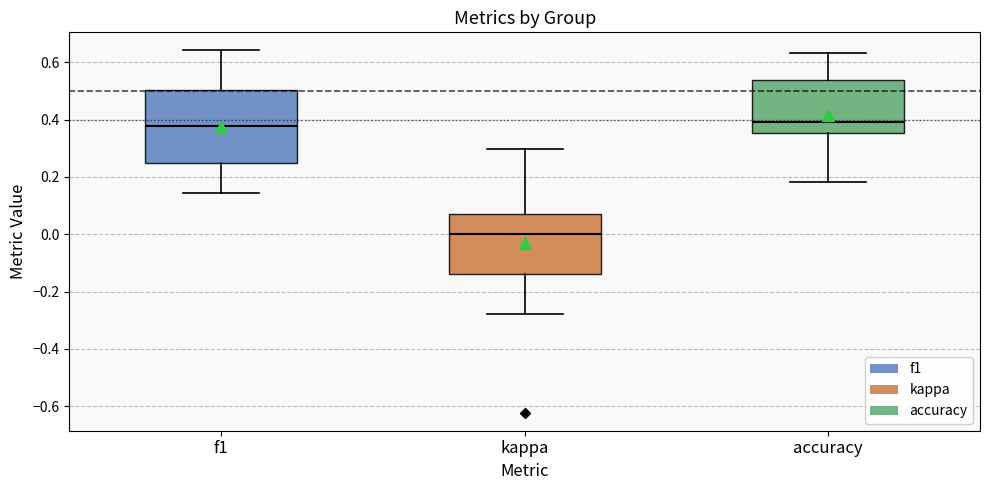

Reading left to right, read every box against the y-axis: the position of its median line, the range the box covers, and the ends of its whiskers. The values are not printed on the chart, so give them approximately, as read against the axis.

f1: median 0.38, box 0.24 to 0.50, whiskers 0.14 to 0.64
kappa: median 0.00, box -0.14 to 0.08, whiskers -0.28 to 0.30
accuracy: median 0.40, box 0.36 to 0.54, whiskers 0.18 to 0.64